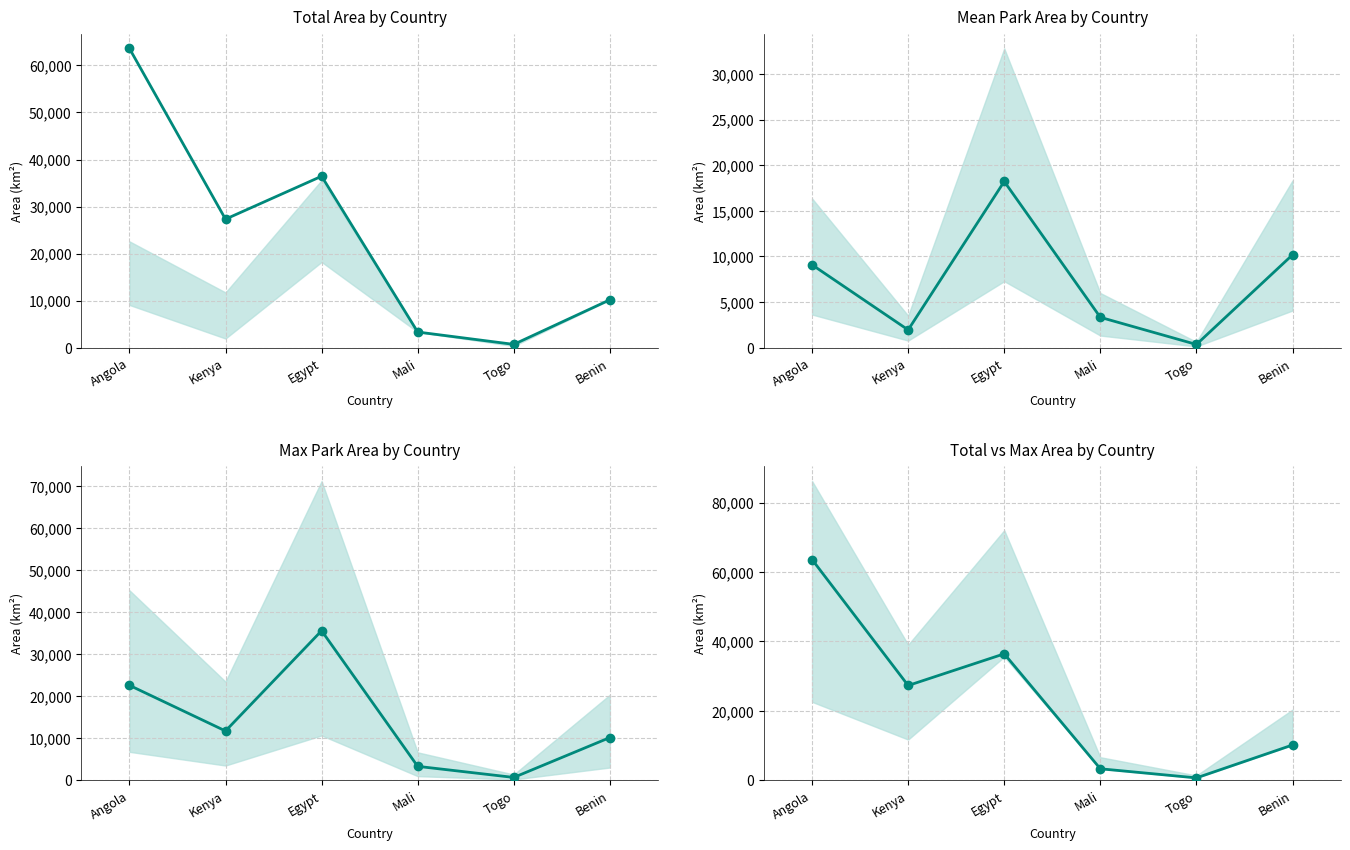

What is the maximum value shown in the chart?

63617.0